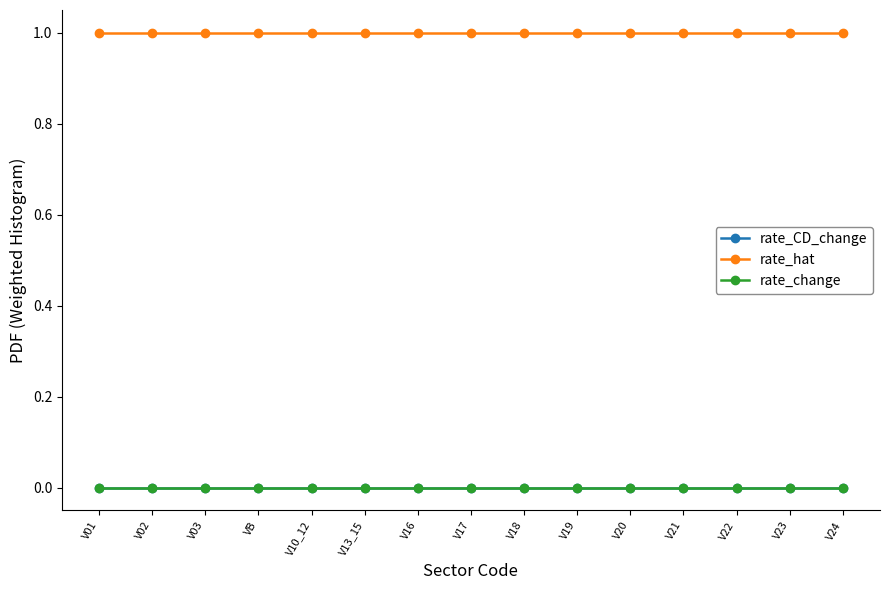

Is this an area chart (filled region under the line)?

No